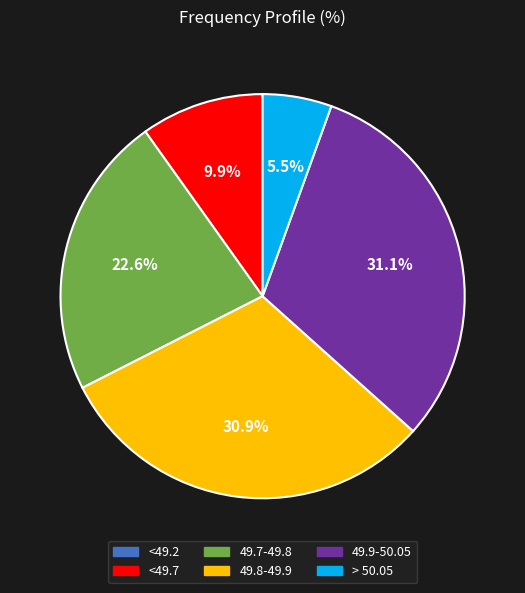

Is there any slice that represents more than half of the pie?

No